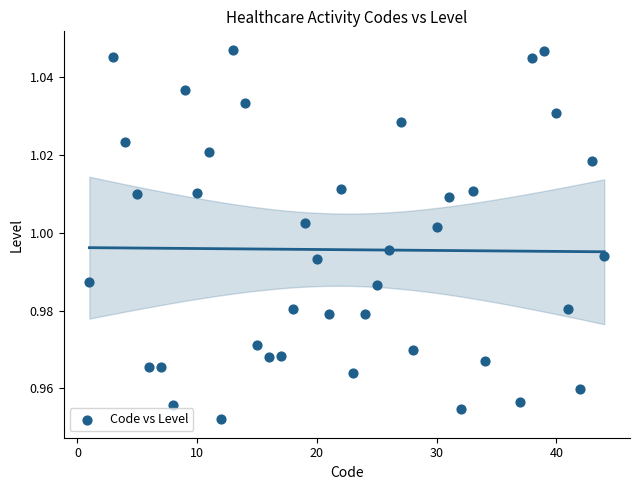

What is the range of X values (max minus min)?

43.0